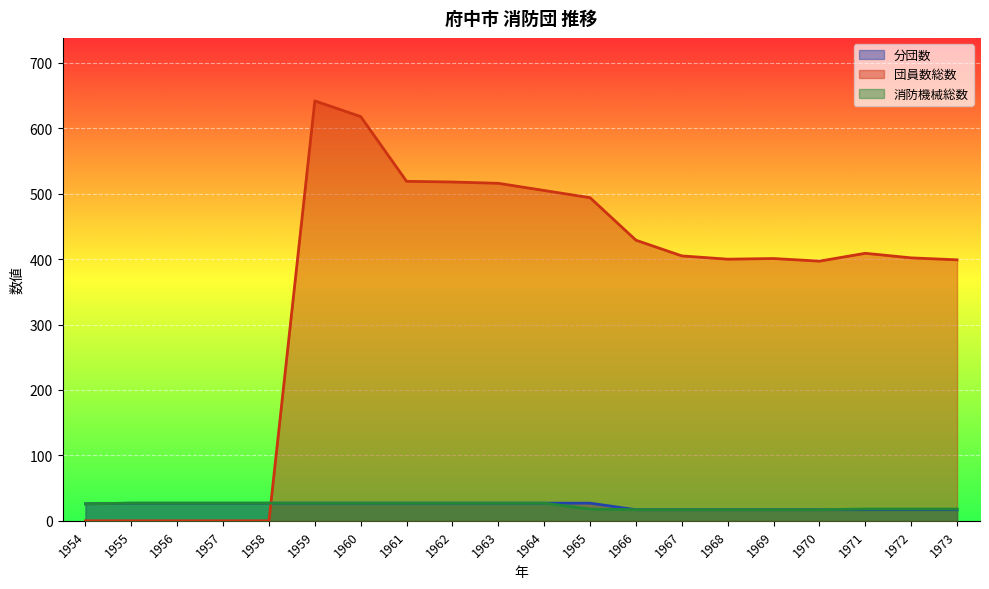

How many series are shown in this chart?

3